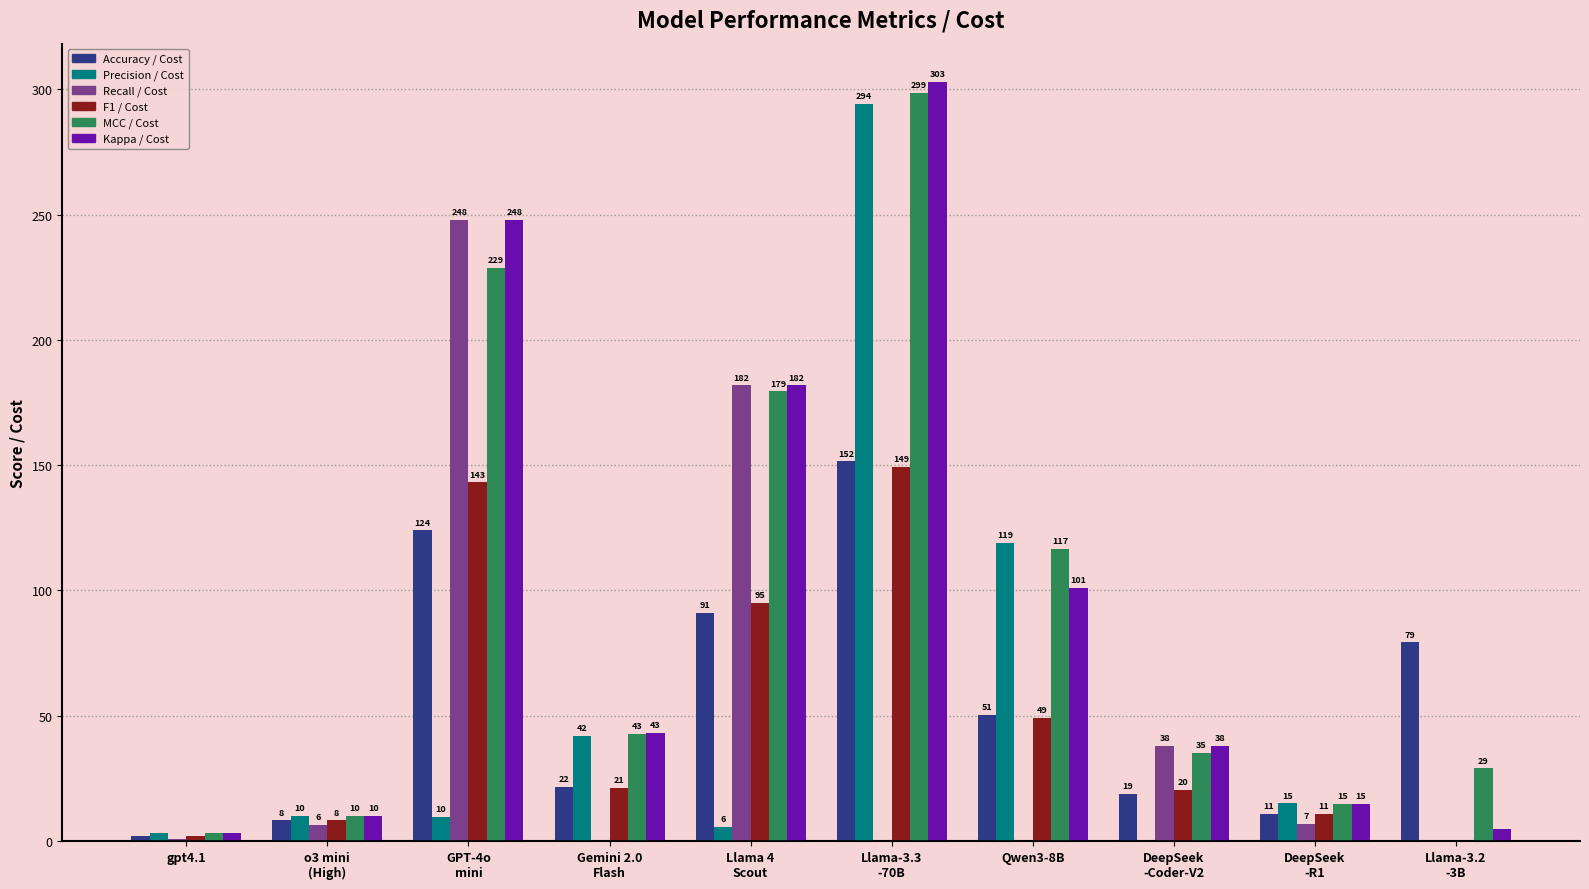

Is it true that Recall / Cost equals -122.1 at Gemini 2.0
Flash?

False